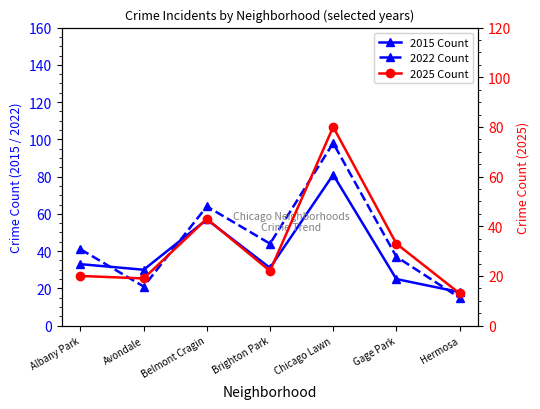

What is the average value of the 2025 Count series?

33